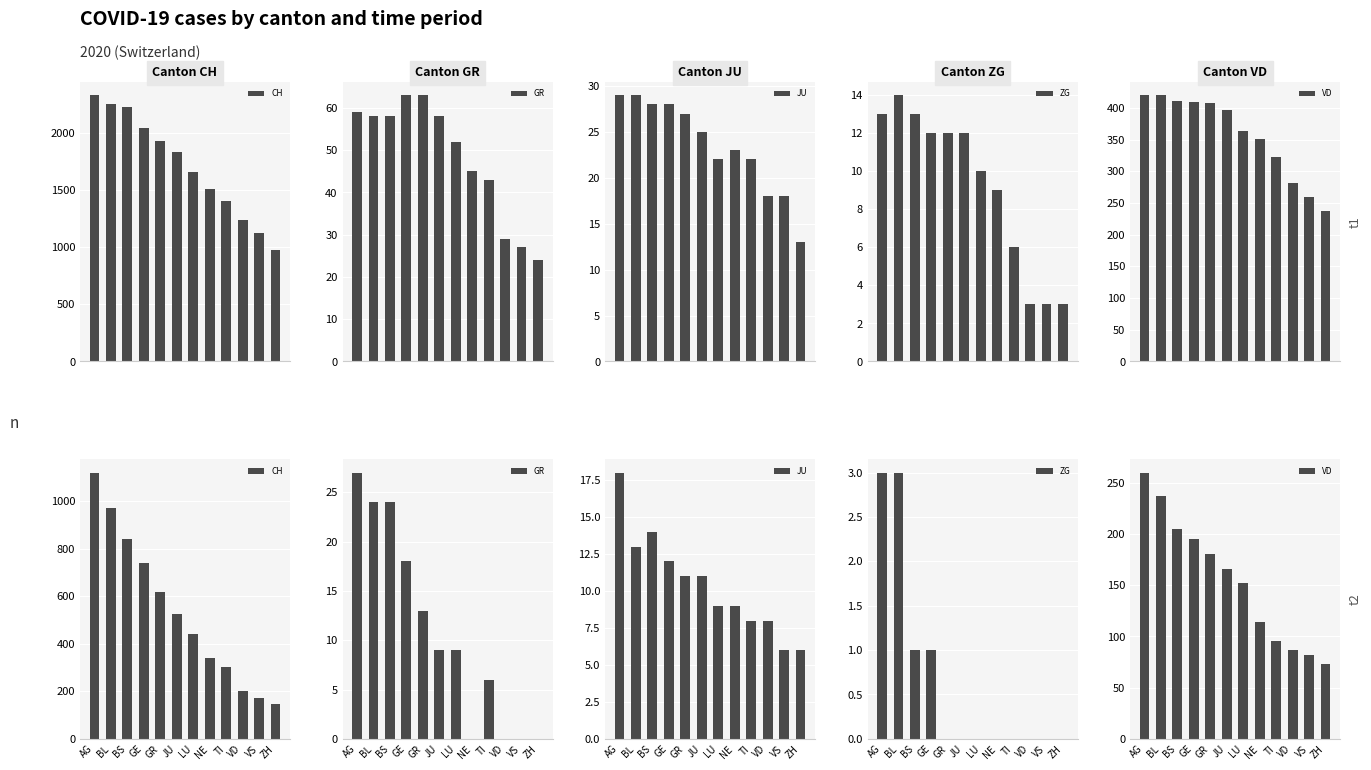

Rank the series by their maximum value, from highest to lowest.

CH, VD, GR, JU, ZG